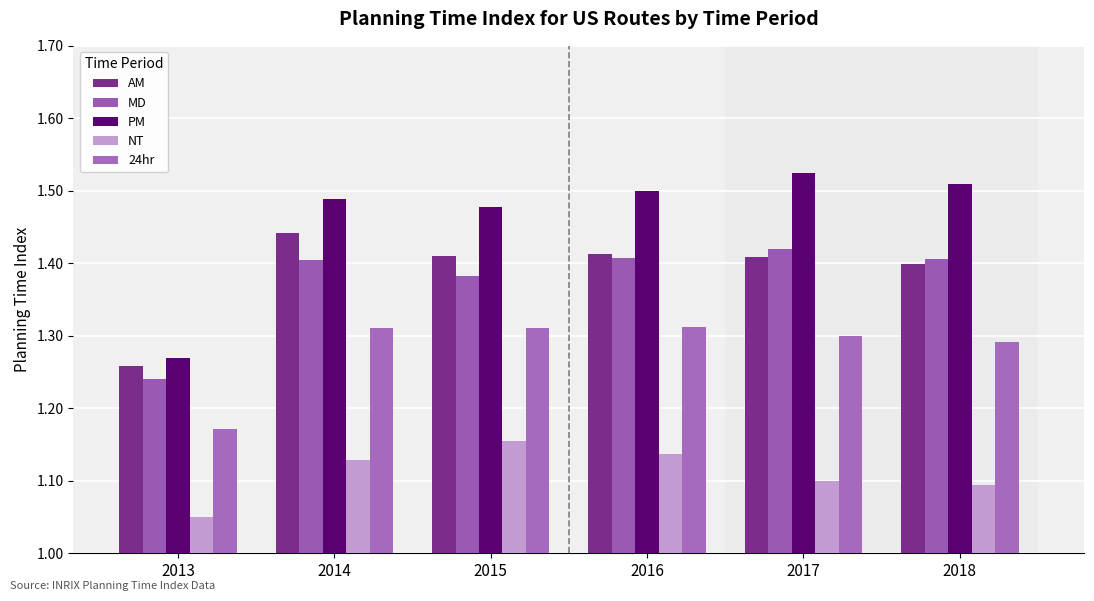

What are all the series names shown in the legend?

AM, MD, PM, NT, 24hr